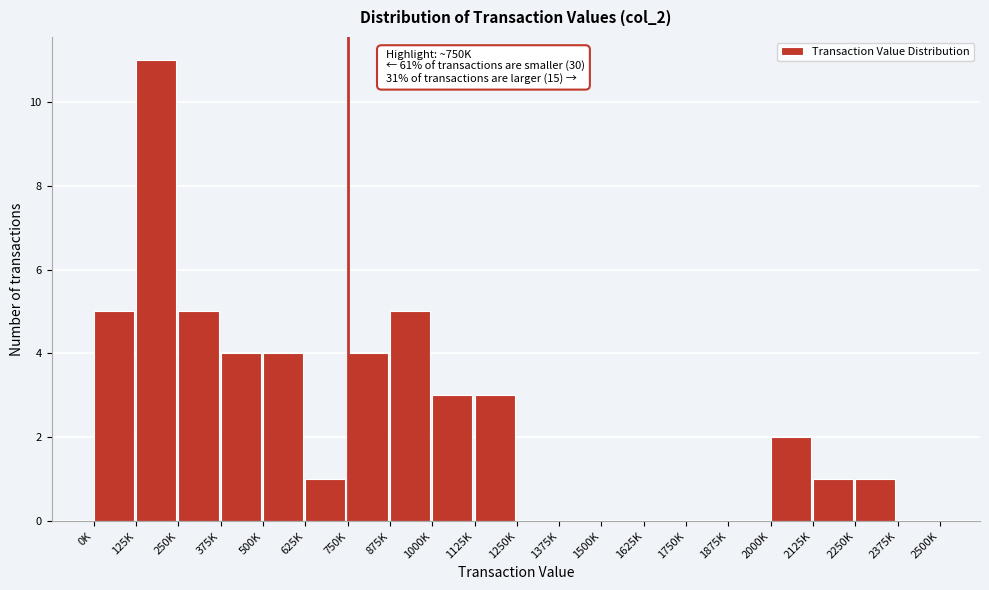

Reading left to right, extract all data points from this chart.

0K=5	125K=11	250K=5	375K=4	500K=4	625K=1	750K=4	875K=5	1000K=3	1125K=3	1250K=0	1375K=0	1500K=0	1625K=0	1750K=0	1875K=0	2000K=2	2125K=1	2250K=1	2375K=0